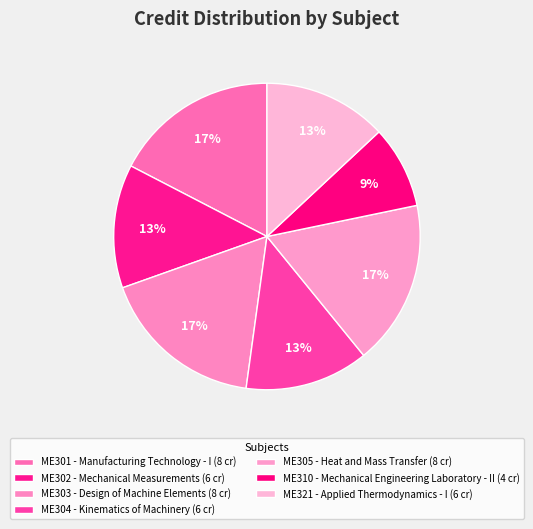

To the nearest percent, what is the average slice percentage?

14%